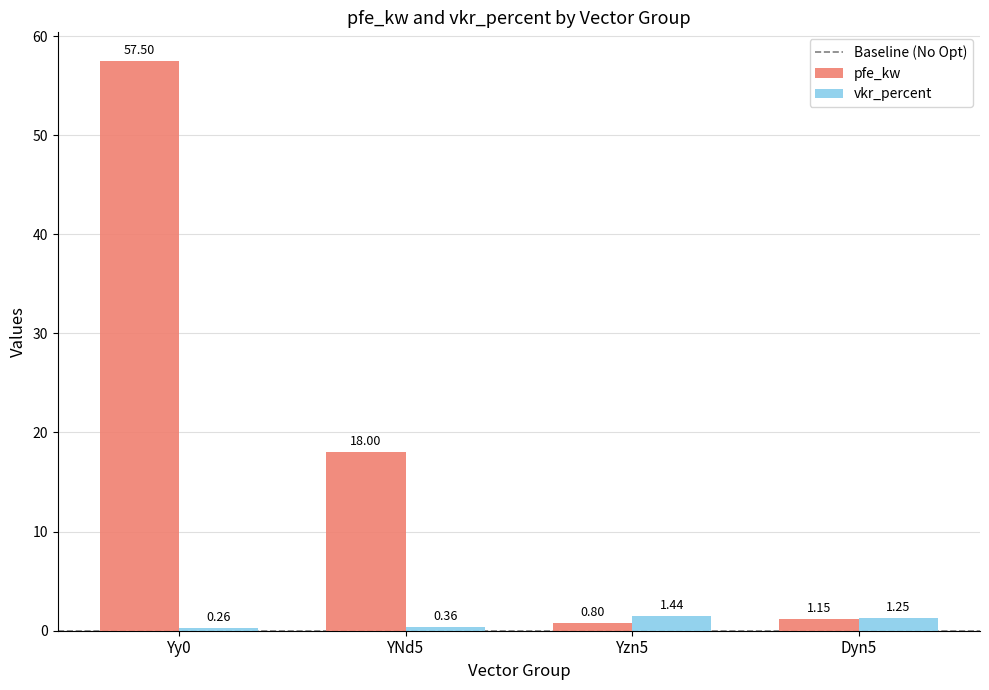

What is the total value across all series at Yy0?

57.8